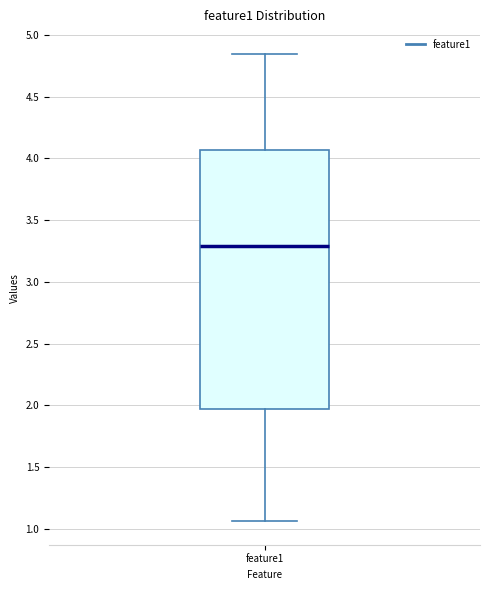

Transcribe this box plot: give where the median line is, the range the box spans, and where the two whiskers end, as read against the y-axis. The values are not printed on the chart, so give them approximately, as read against the axis.

median 3.30, box 1.95 to 4.05, whiskers 1.05 to 4.85